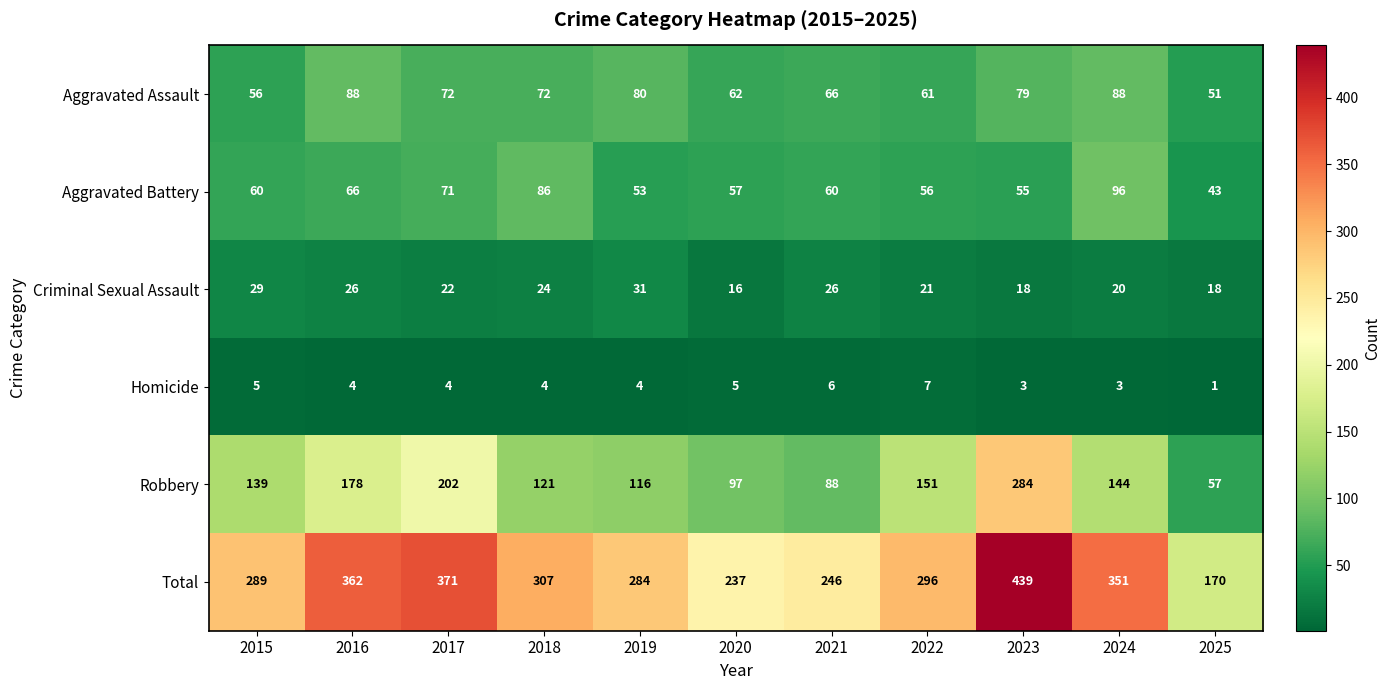

Count the number of categories in the chart.

11